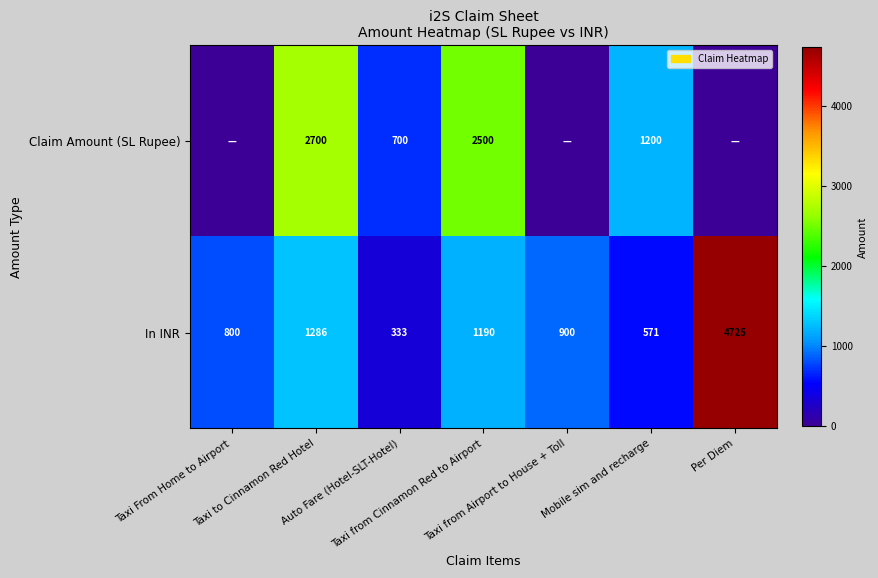

Rank the series by their average value, from highest to lowest.

In INR, Claim Amount (SL Rupee)